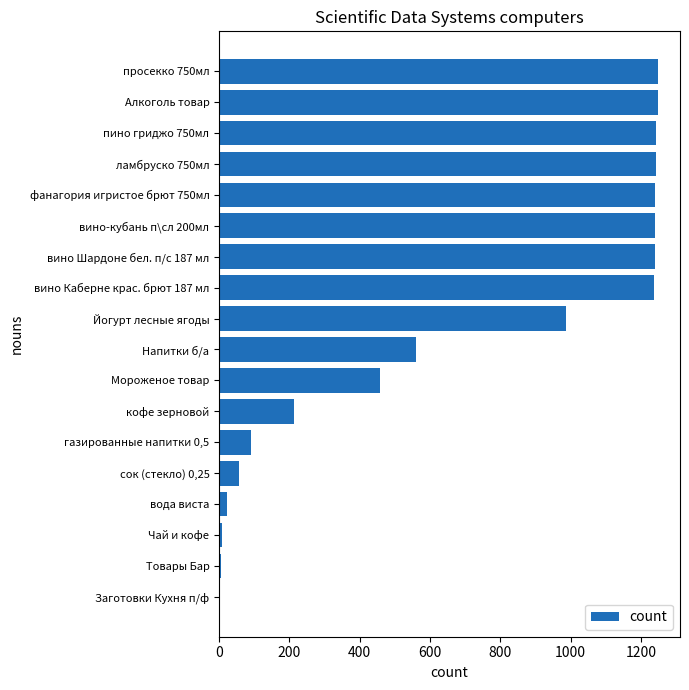

The value at просекко 750мл is 1249. True or false?

True